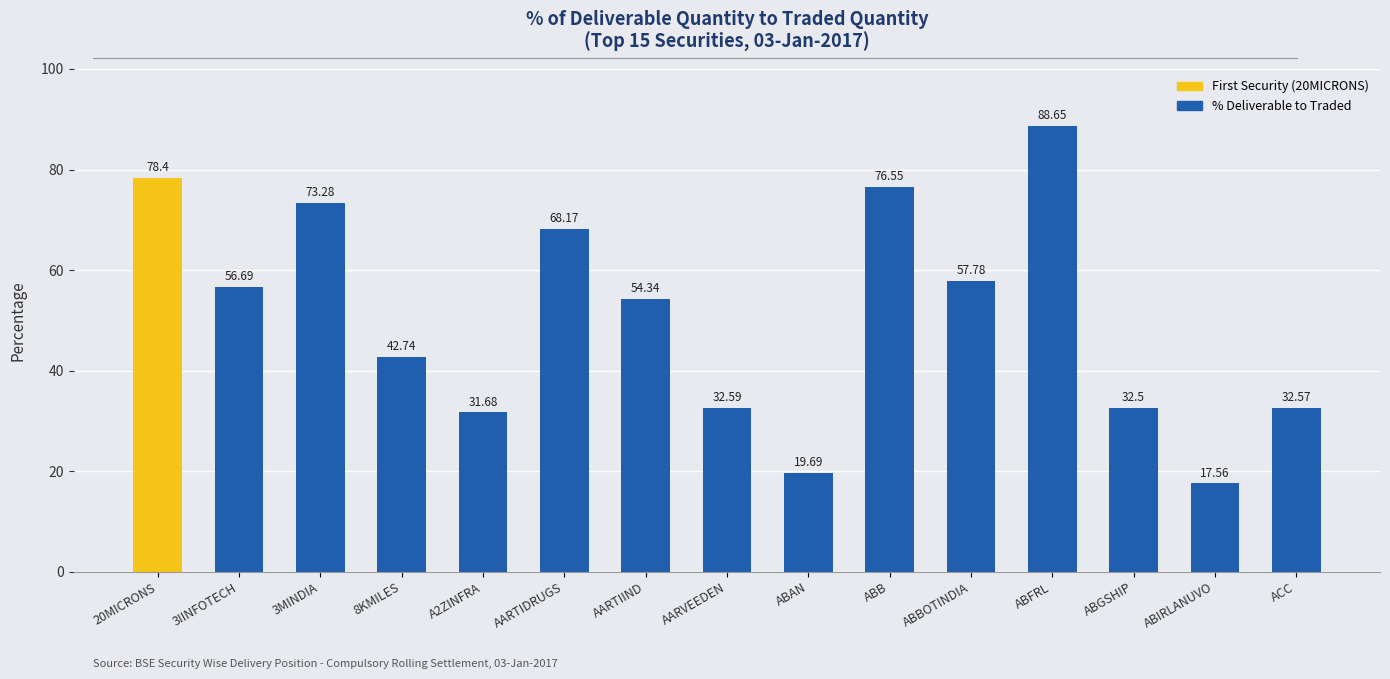

List the labels in order of value, largest first.

ABFRL, 20MICRONS, ABB, 3MINDIA, AARTIDRUGS, ABBOTINDIA, 3IINFOTECH, AARTIIND, 8KMILES, AARVEEDEN, ACC, ABGSHIP, A2ZINFRA, ABAN, ABIRLANUVO